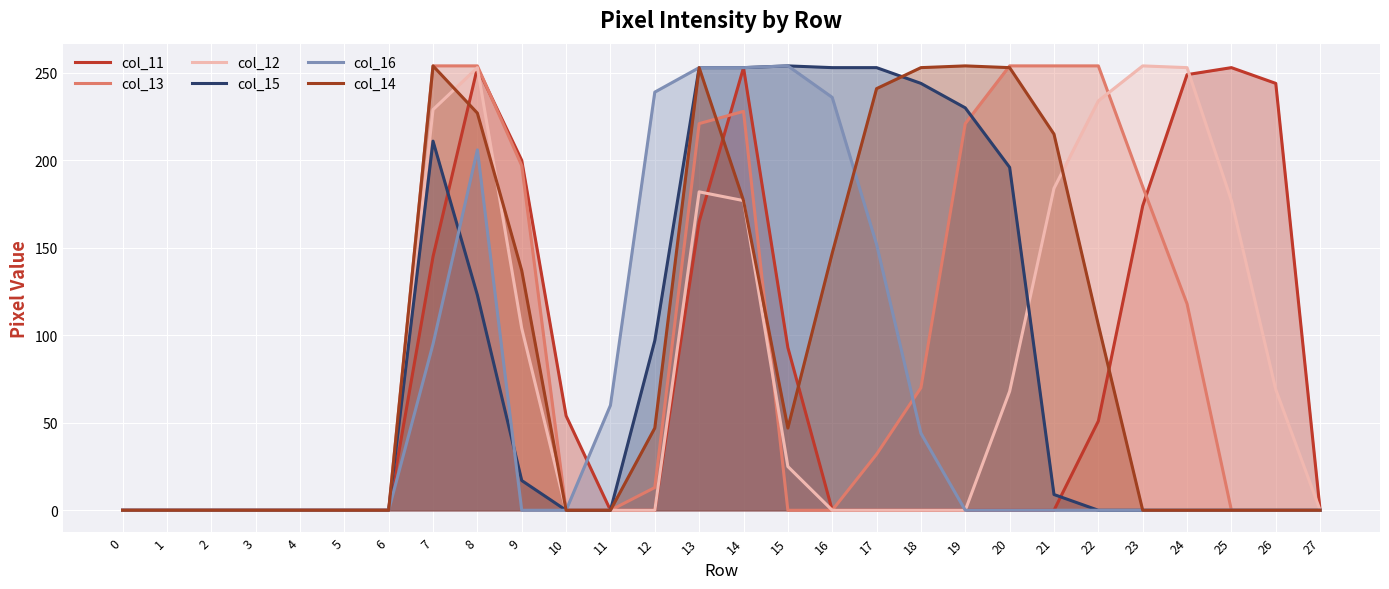

Reading right to left, extract all data points from this chart.

col_11: 0	244	253	249	174	51	0	0	0	0	0	0	93	253	165	0	0	54	200	253	145	0	0	0	0	0	0	0
col_13: 0	0	0	118	185	254	254	254	221	70	32	0	0	228	221	13	0	0	197	254	254	0	0	0	0	0	0	0
col_12: 0	69	177	253	254	234	184	68	0	0	0	0	25	177	182	0	0	0	104	253	229	0	0	0	0	0	0	0
col_15: 0	0	0	0	0	0	9	196	230	244	253	253	254	253	253	97	0	0	17	123	211	0	0	0	0	0	0	0
col_16: 0	0	0	0	0	0	0	0	0	44	152	236	254	253	253	239	60	0	0	206	95	0	0	0	0	0	0	0
col_14: 0	0	0	0	0	106	215	253	254	253	241	147	47	177	253	47	0	0	137	227	254	0	0	0	0	0	0	0